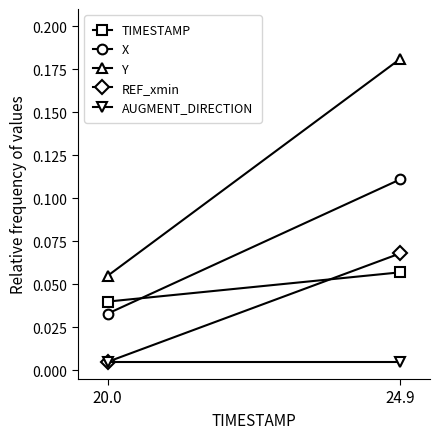

True or false: X has a value of 0.1 at 24.9.

True